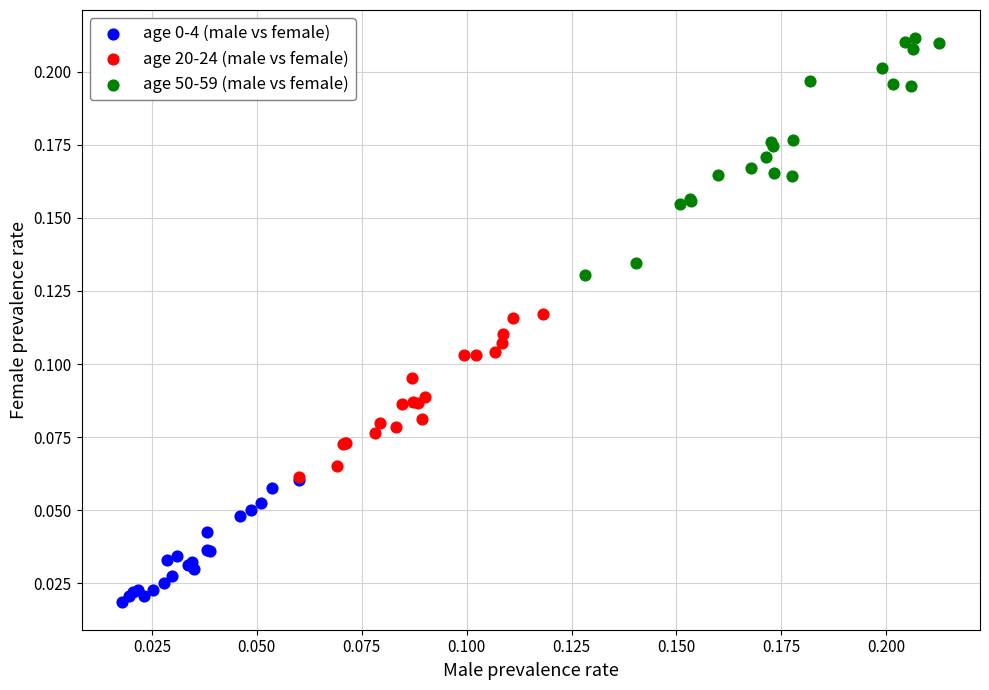

Which series has the widest spread of Y values?

age 50-59 (male vs female)